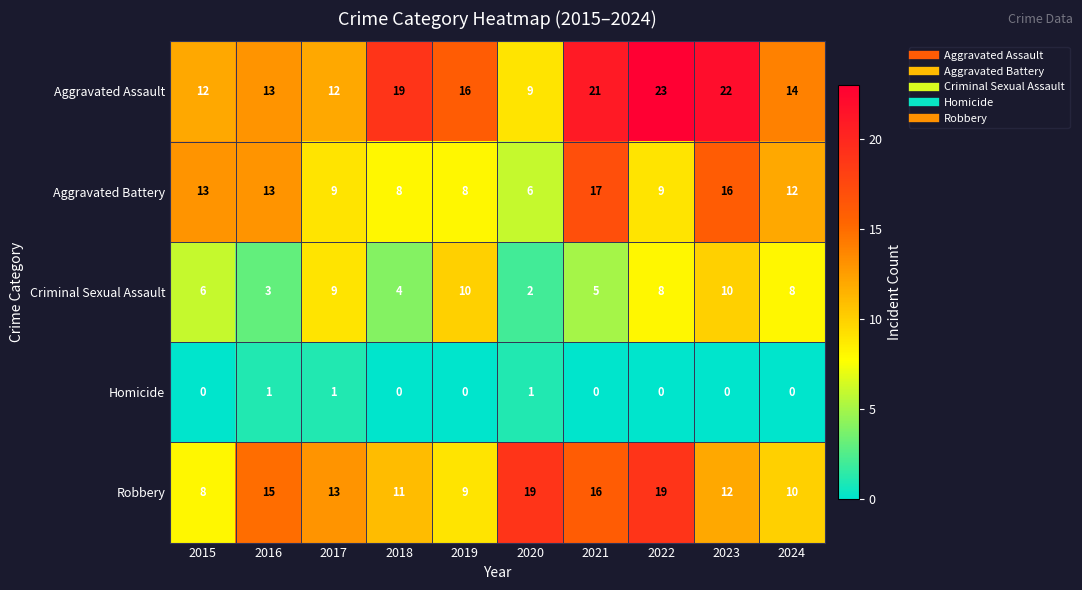

At how many categories does at least one series exceed 20?

3